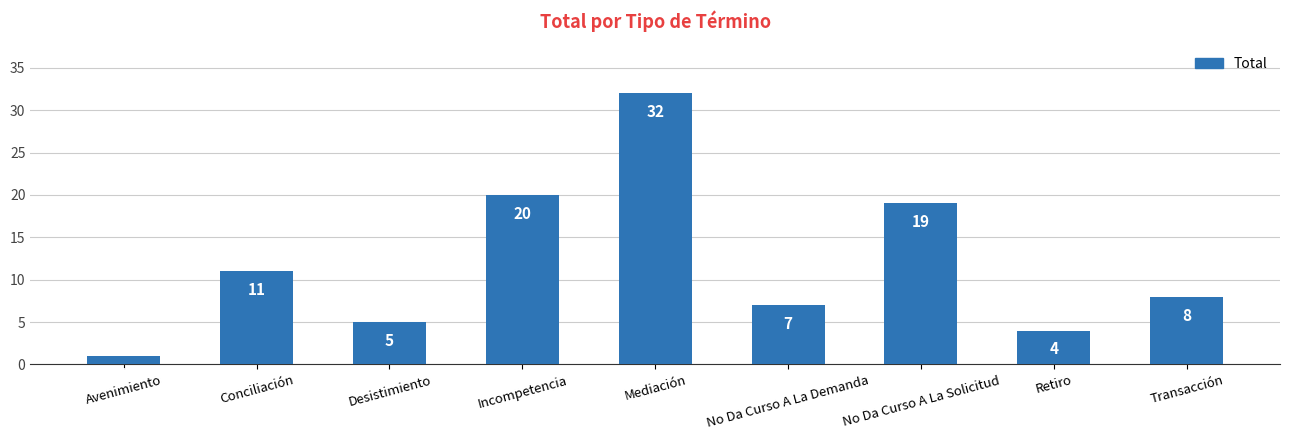

At which label does the data first exceed 8?

Conciliación